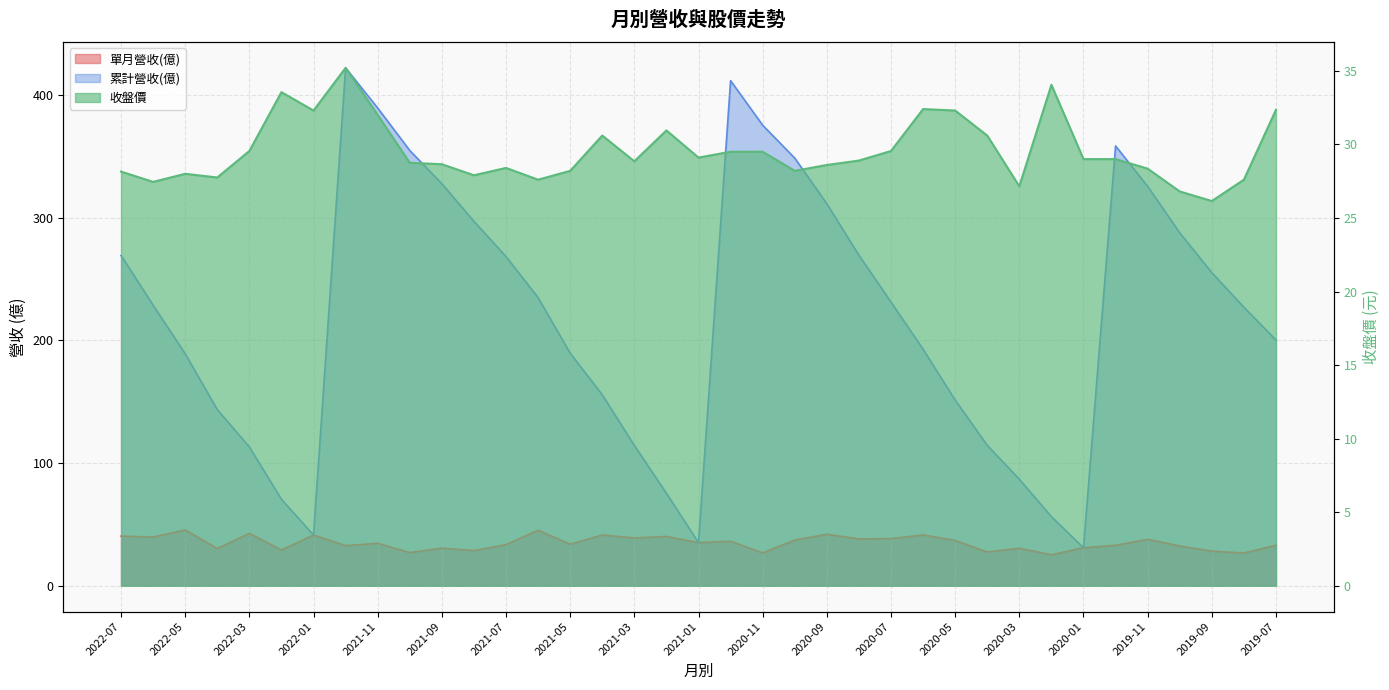

Where does the 累計營收(億) series first go above 228?

2022-07